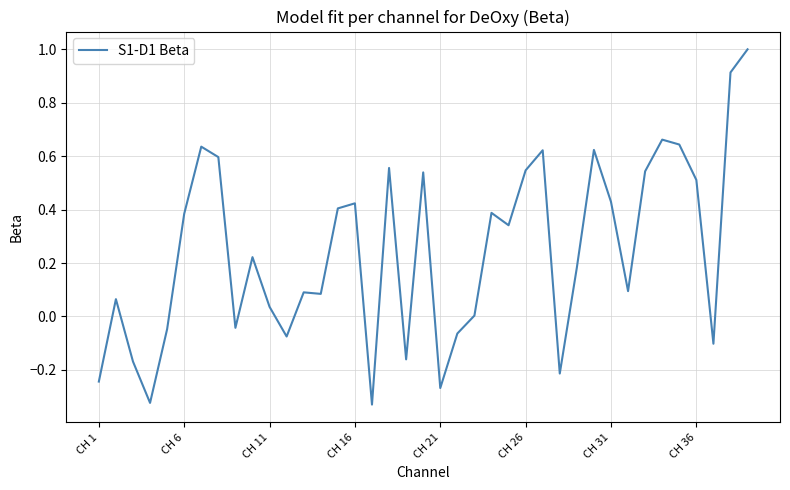

What is the greatest value displayed?

1.0